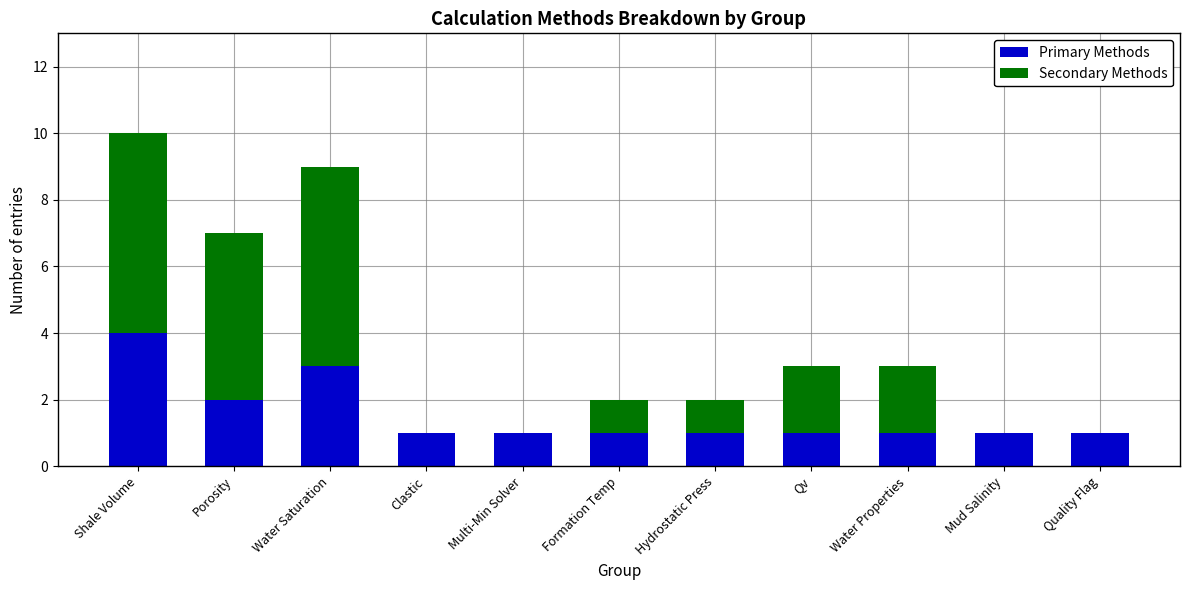

What is the highest value of the Primary Methods series?

4